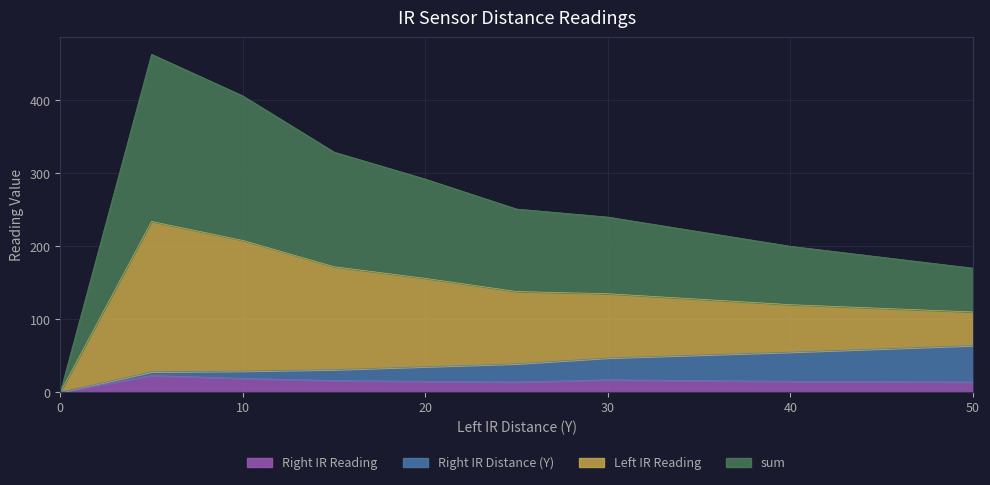

What is the average value of the Right IR Reading series?

15